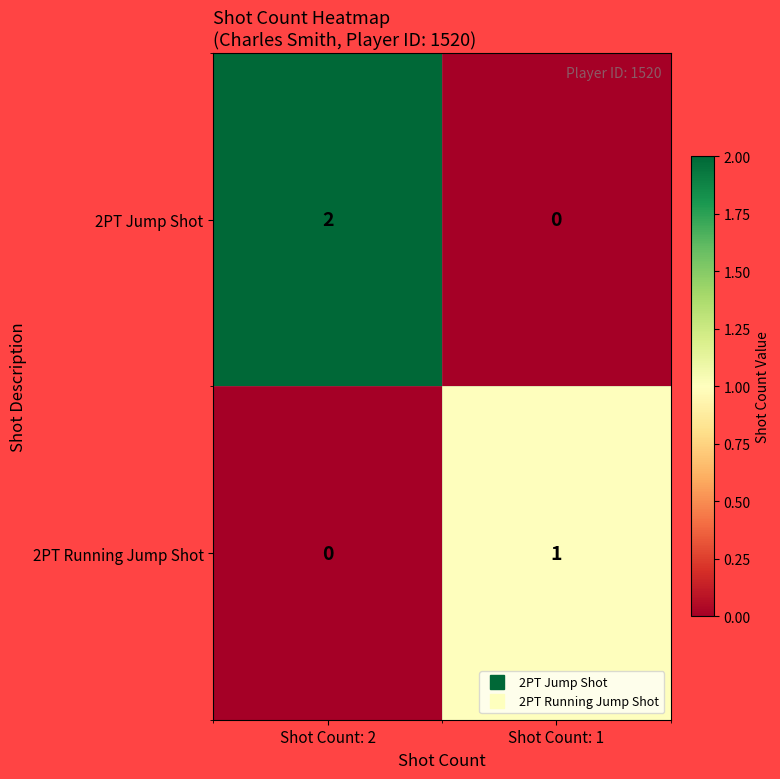

Reading left to right, what are all the values shown in this chart?

2PT Jump Shot: 2	0
2PT Running Jump Shot: 0	1